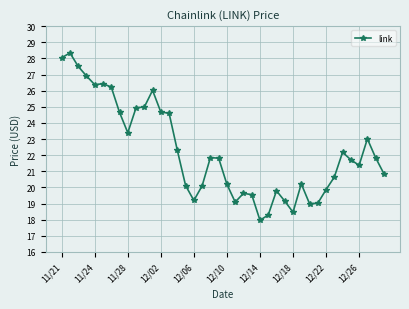

True or false: there are more than 2 points higher than both neighbors.

True